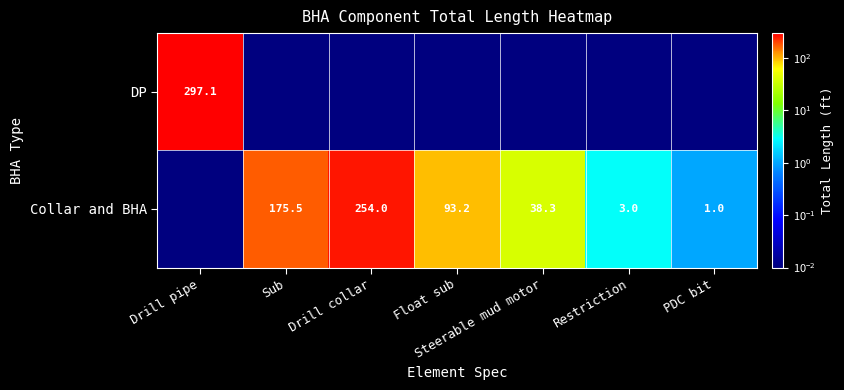

Which has a higher value, Sub or Drill pipe?

Drill pipe